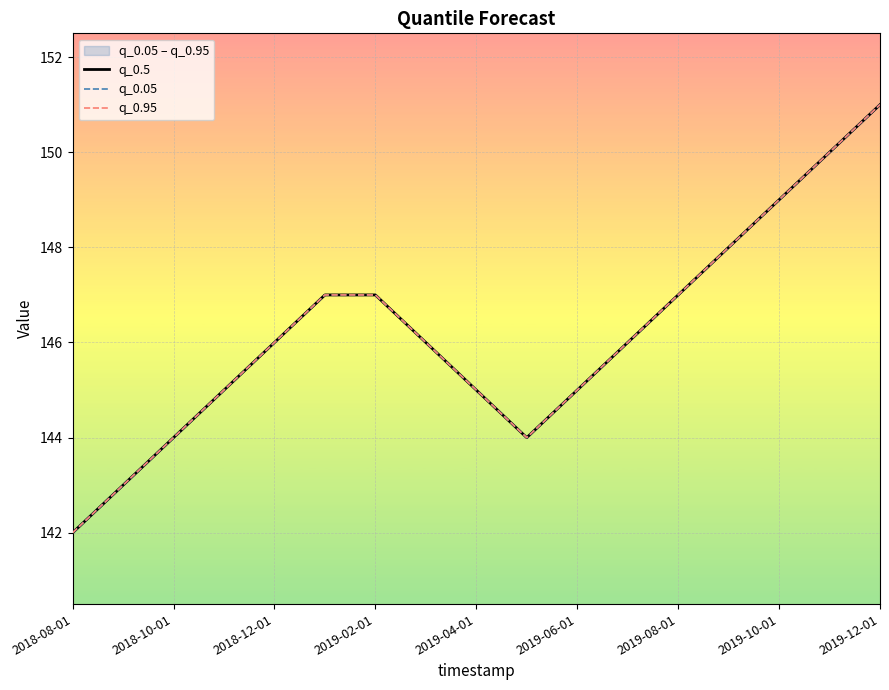

The q_0.05 series shows 71 at 2019-04-01. True or false?

False